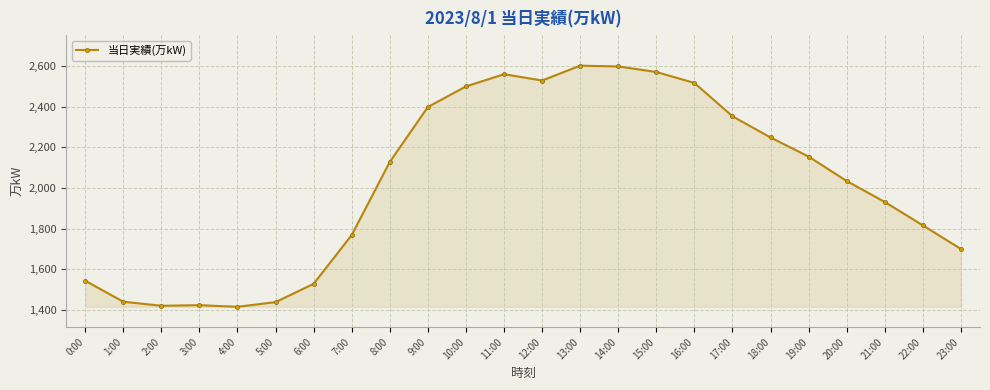

What is the ratio of the value at 5:00 to the value at 4:00?

1.0